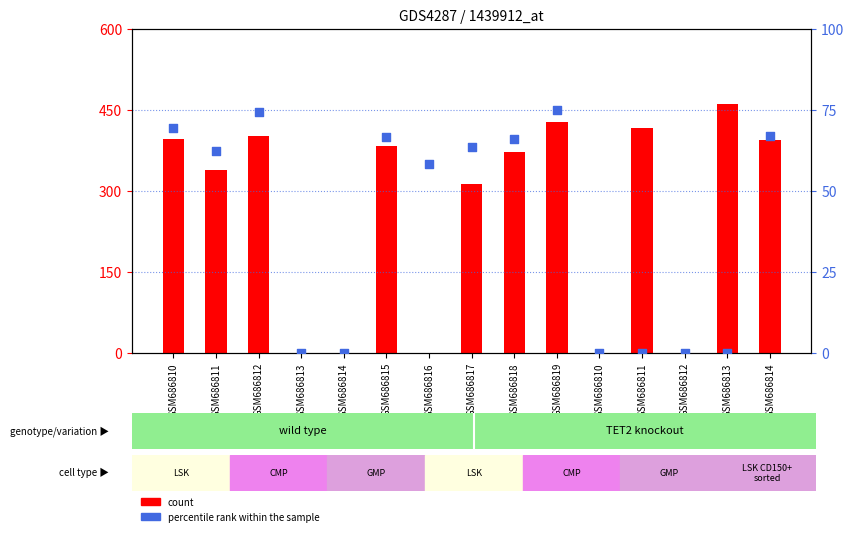

What is the total value across all series at GSM686819?

501.7